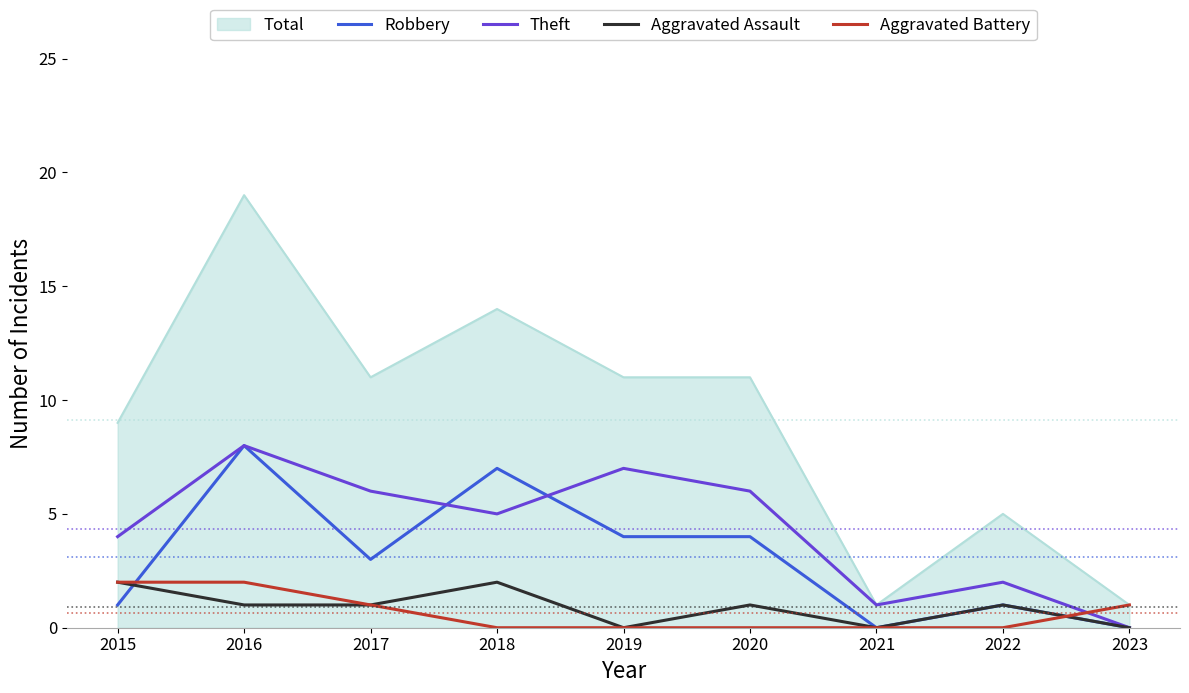

Is the value of Aggravated Assault at 2017 greater than the value of Aggravated Battery at 2016?

No